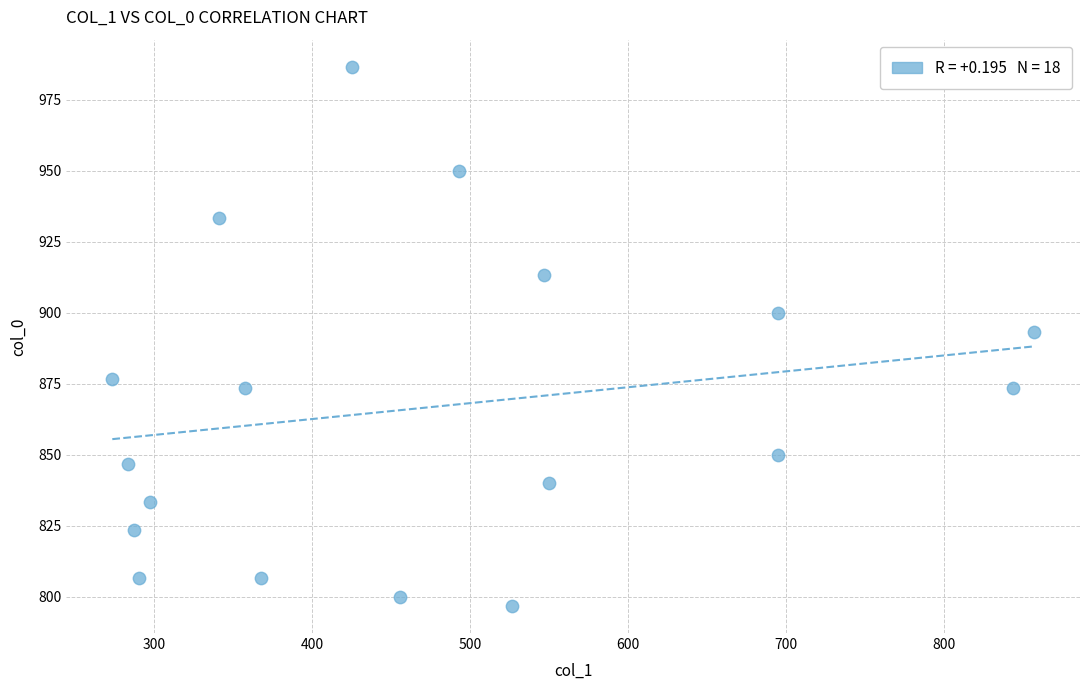

What is the range of Y values (max minus min)?

190.0